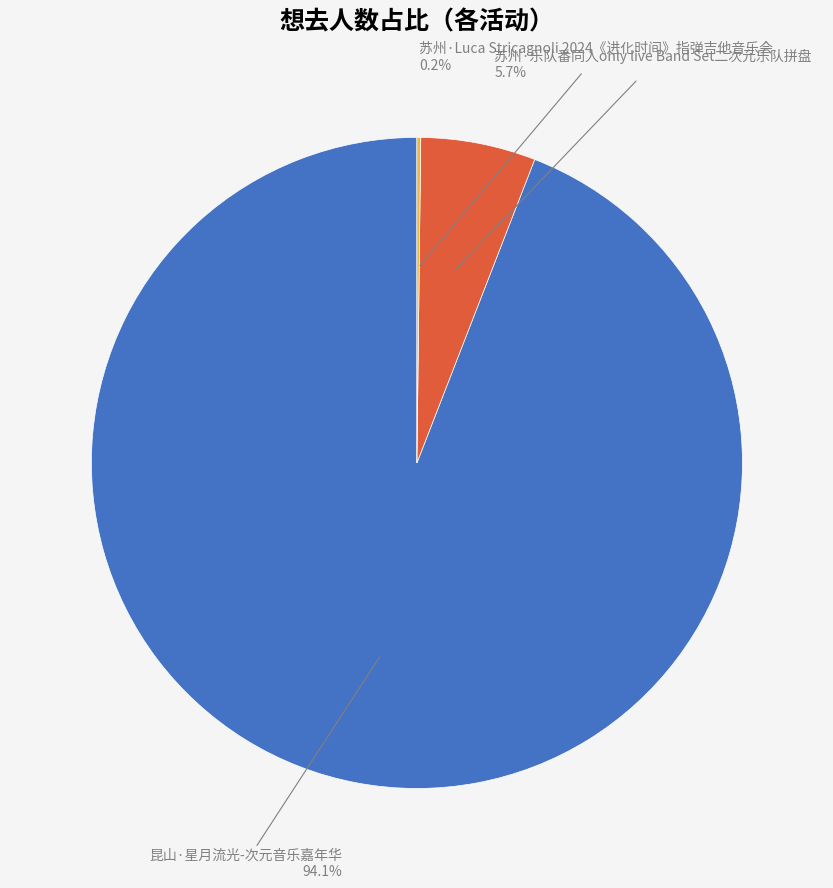

What percentage is the 苏州·乐队番同人only live Band Set二次元乐队拼盘 slice, to the nearest percent?

6%